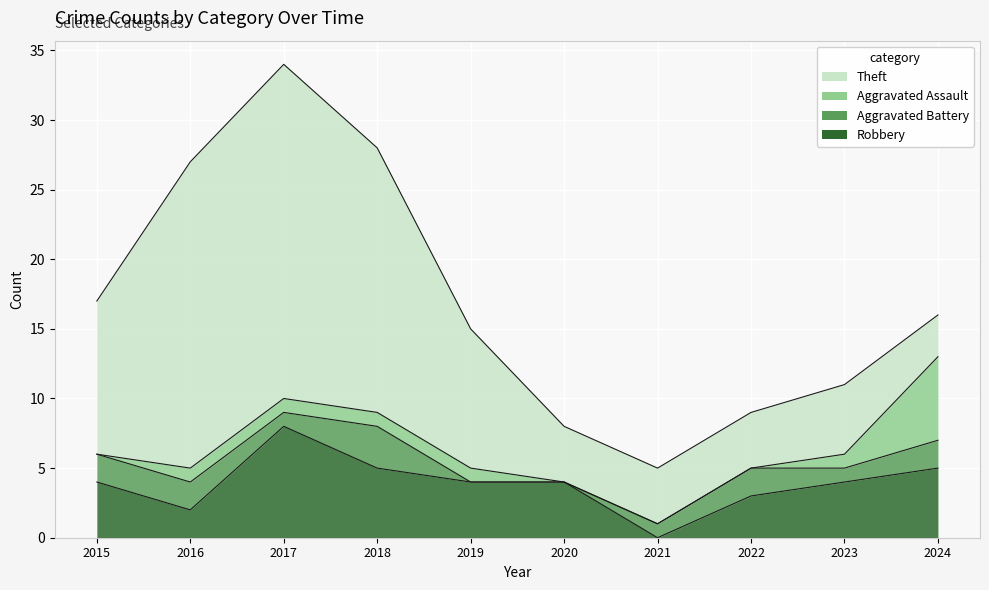

Reading left to right, extract all data points from this chart.

Robbery: 4	2	8	5	4	4	0	3	4	5
Aggravated Battery: 2	2	1	3	0	0	1	2	1	2
Aggravated Assault: 0	1	1	1	1	0	0	0	1	6
Theft: 11	22	24	19	10	4	4	4	5	3